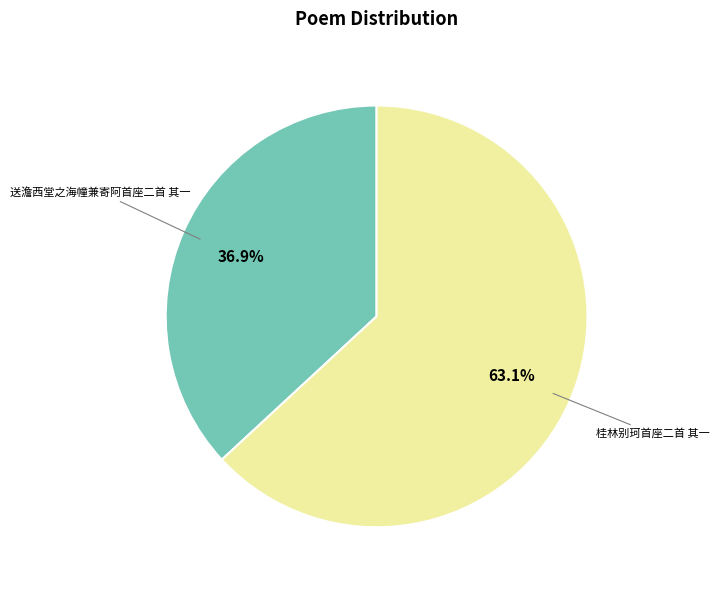

Between 送澹西堂之海幢兼寄阿首座二首 其一 and 桂林别珂首座二首 其一, which is larger?

桂林别珂首座二首 其一